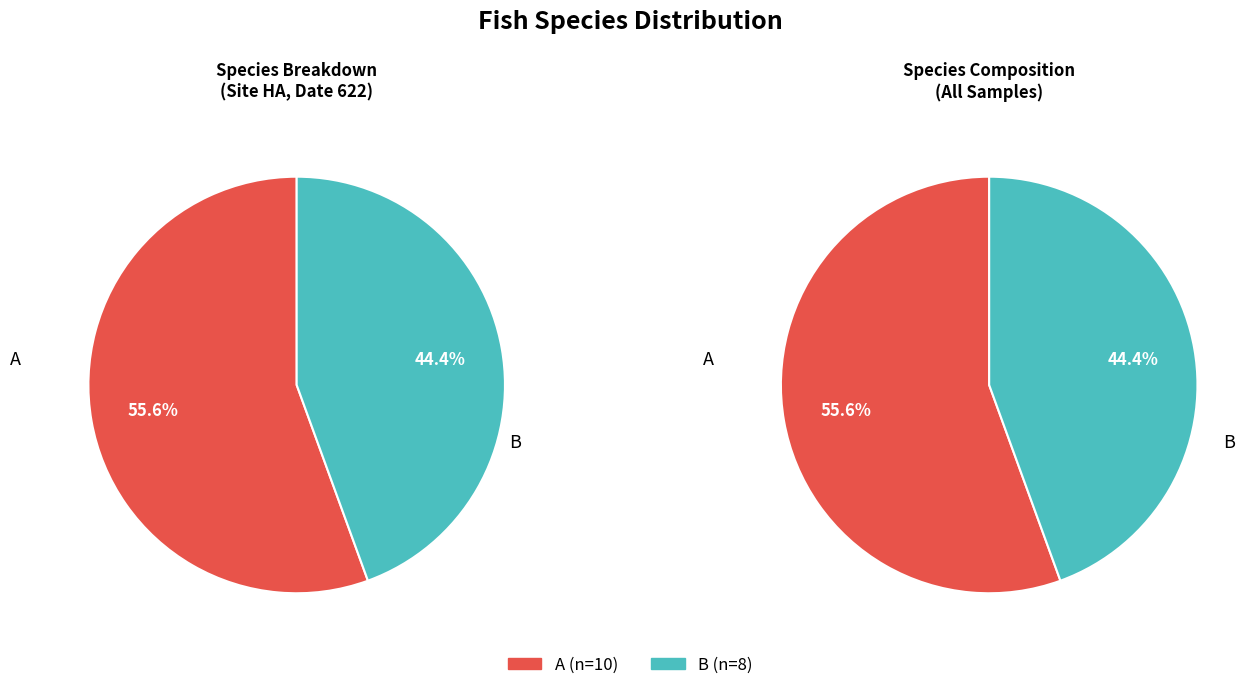

How many segments does this pie chart have?

2